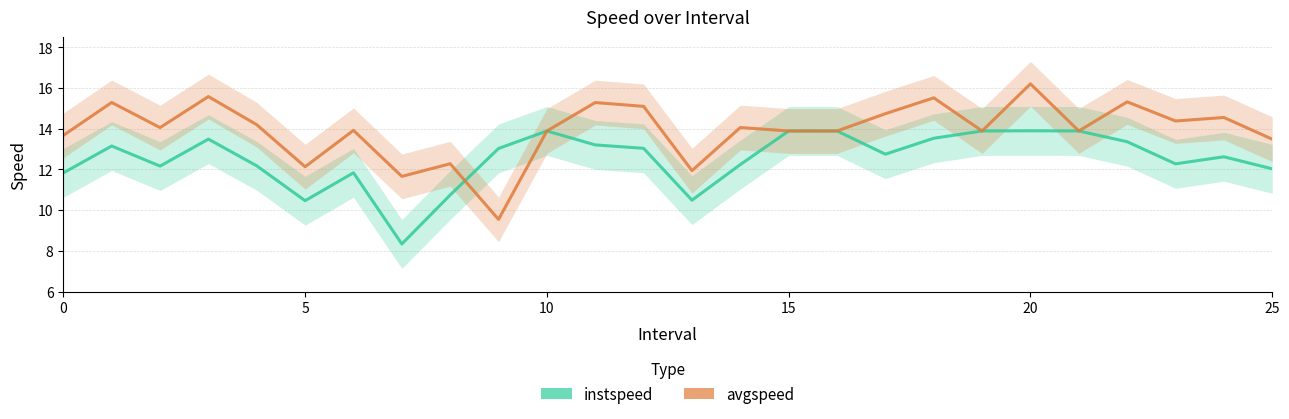

How many lines are shown in the chart?

2